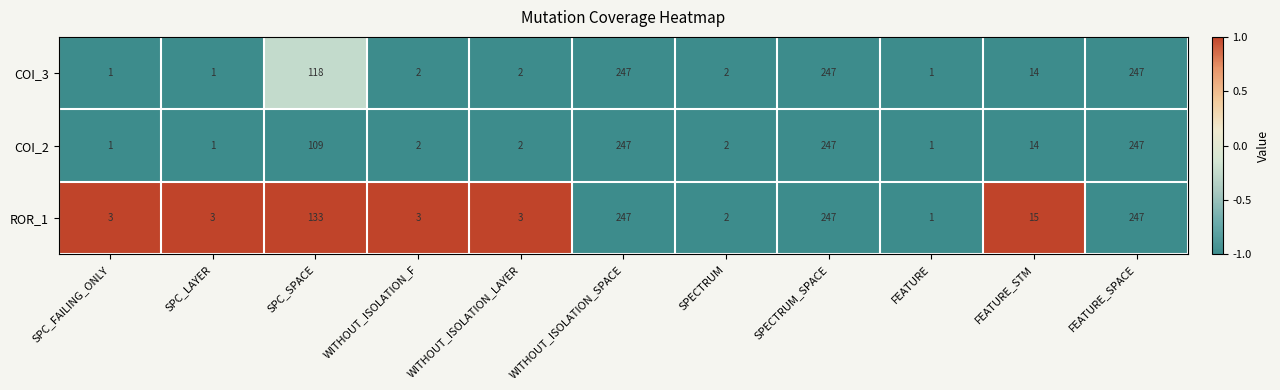

What is the greatest value displayed?

247